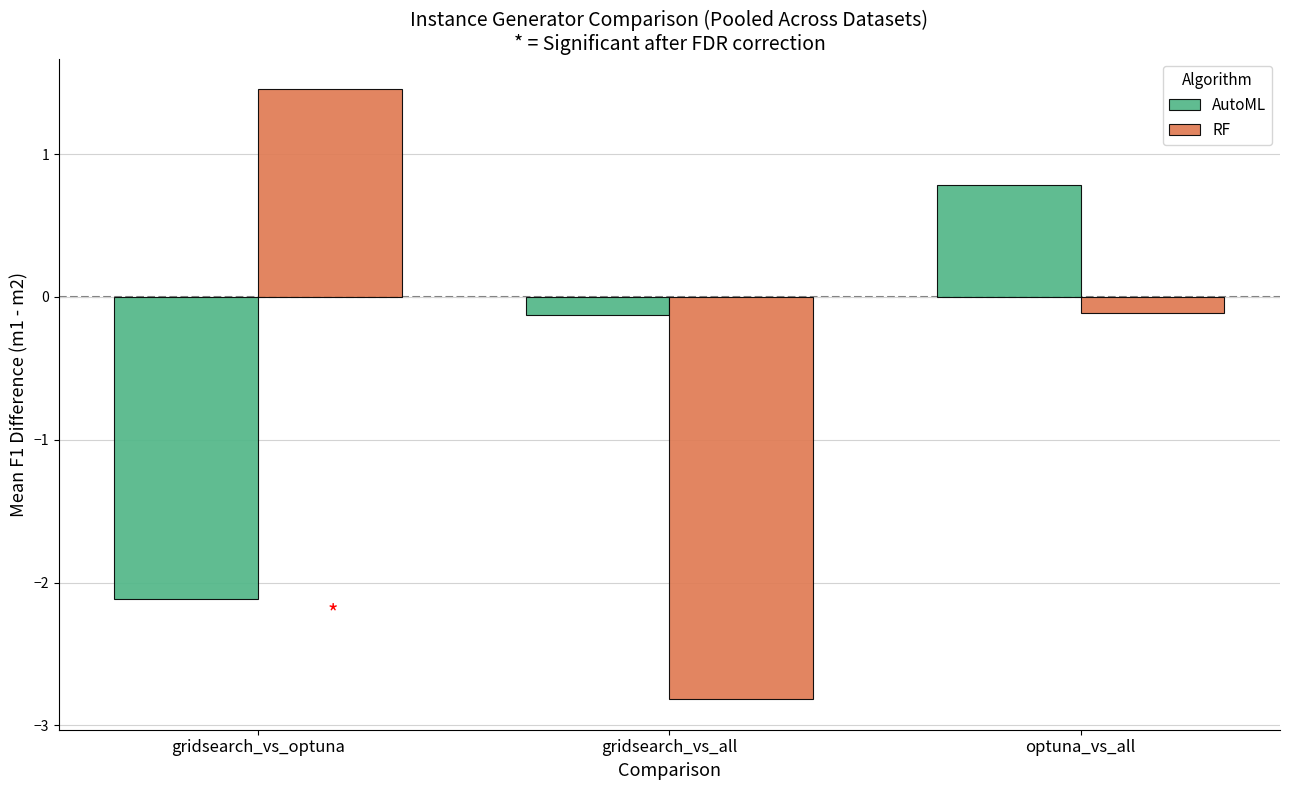

Which category has the lowest value across all series?

gridsearch_vs_all